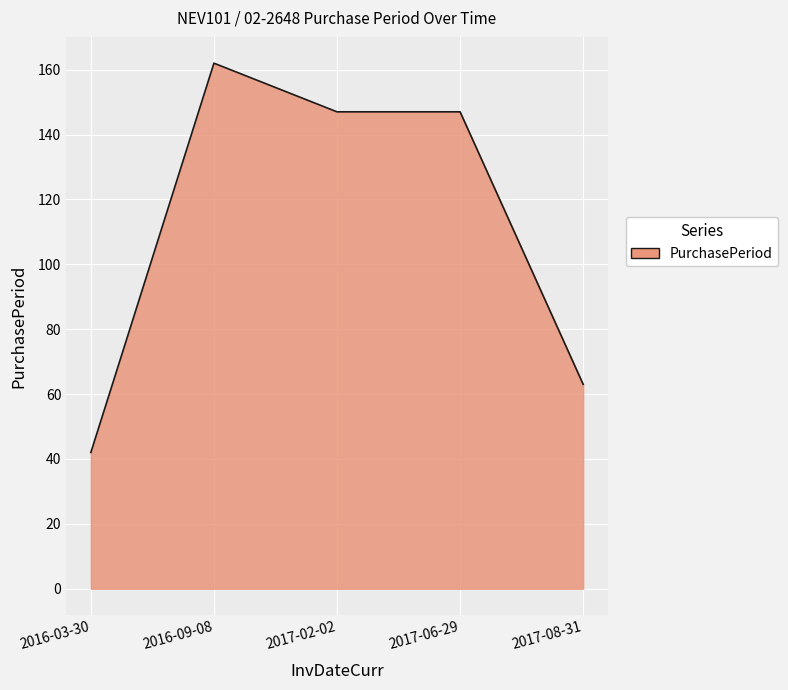

How many distinct data groups are displayed?

1